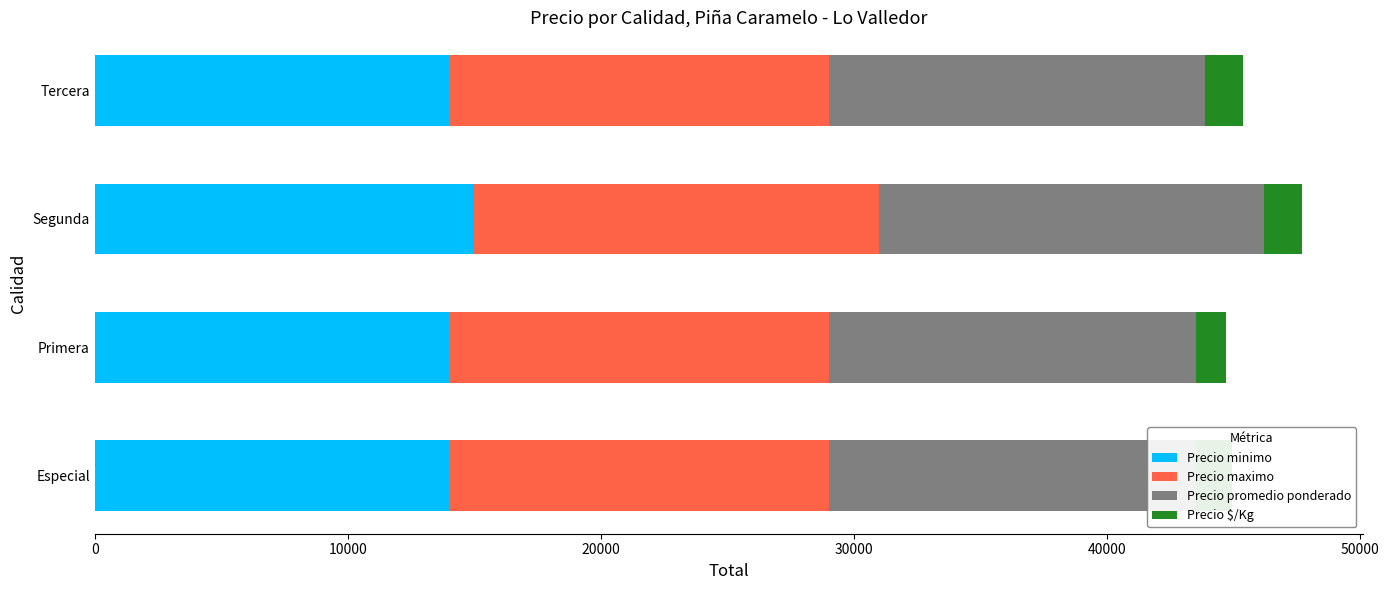

Reading left to right, extract all data points from this chart.

Precio minimo: 14000	14000	15000	14000
Precio maximo: 15000	15000	16000	15000
Precio promedio ponderado: 14500	14500	15191	14868
Precio $/Kg: 1450	1208	1519	1487